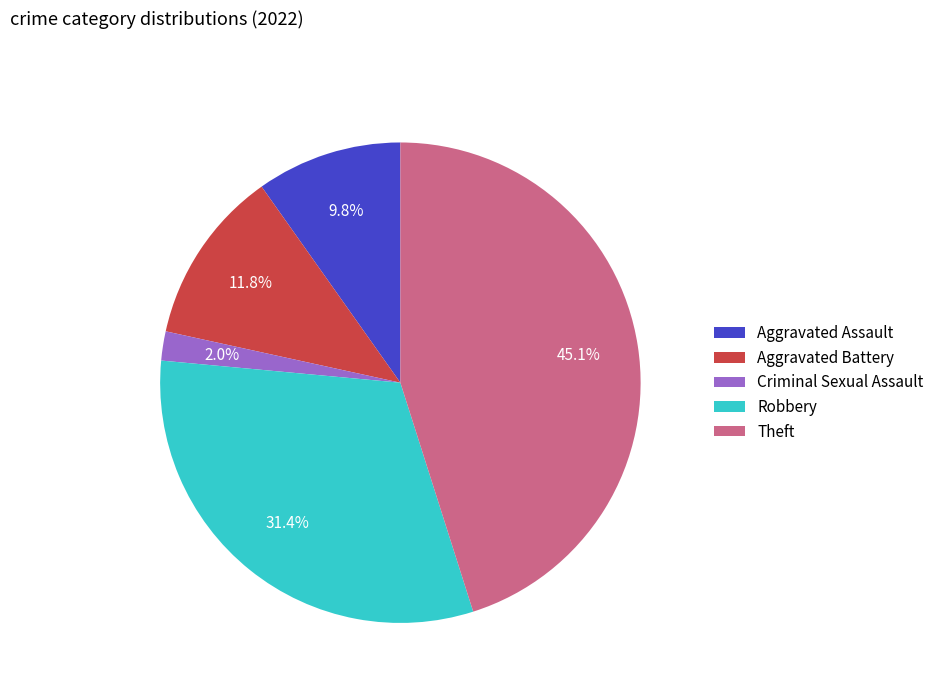

What is the smallest slice in the pie chart?

Criminal Sexual Assault